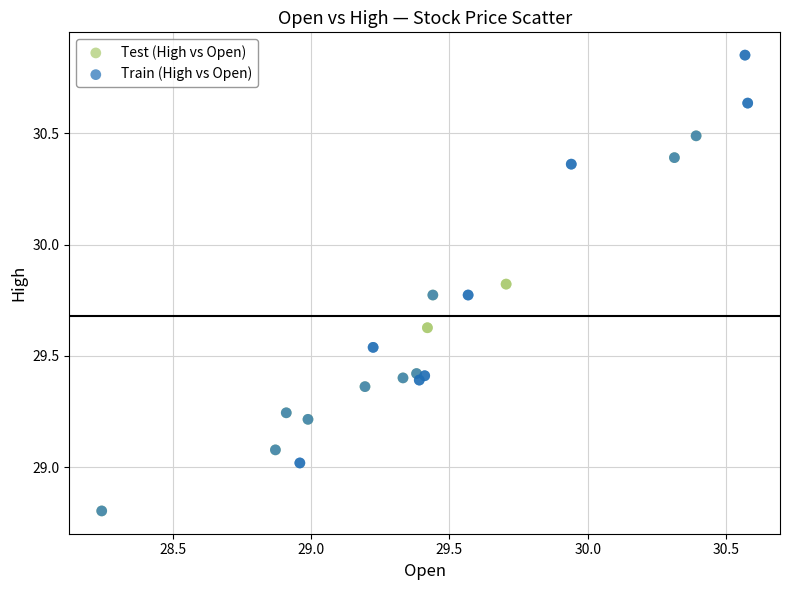

What are all the series names shown in the legend?

Test (High vs Open), Train (High vs Open)